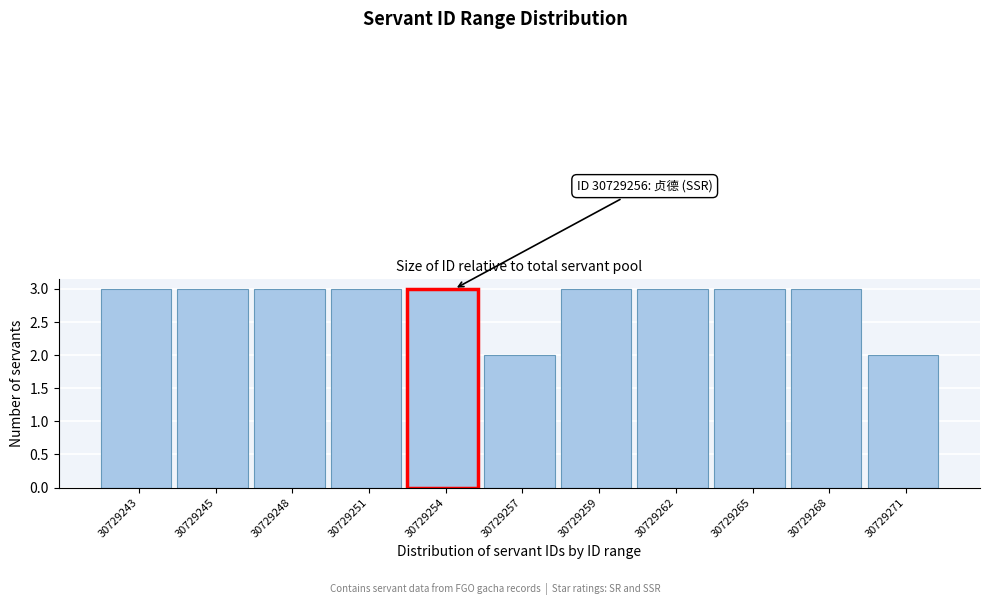

Reading left to right, transcribe all the data shown in this chart.

3	3	3	3	3	2	3	3	3	3	2